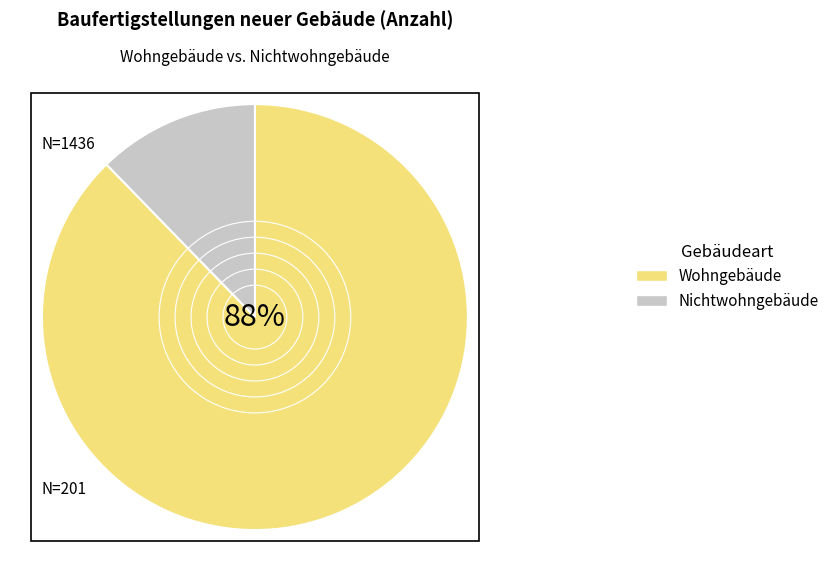

Is it true that Wohngebäude is 88% of the pie?

True